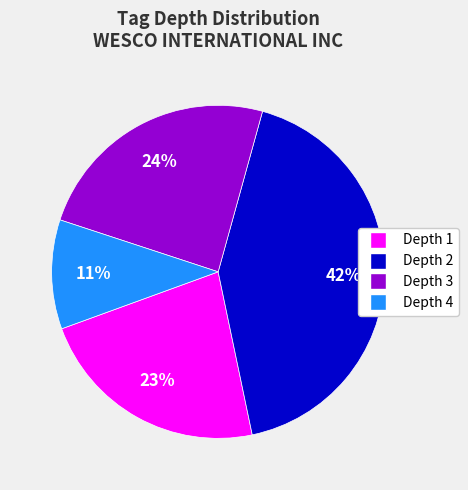

Which category has the smallest portion of the pie?

Depth 4